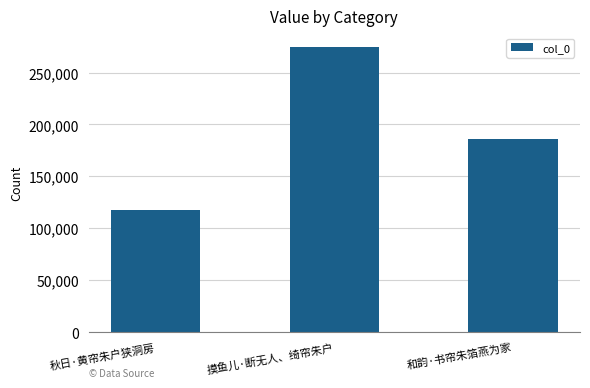

Read the value at 摸鱼儿·断无人、绮帘朱户.

274153